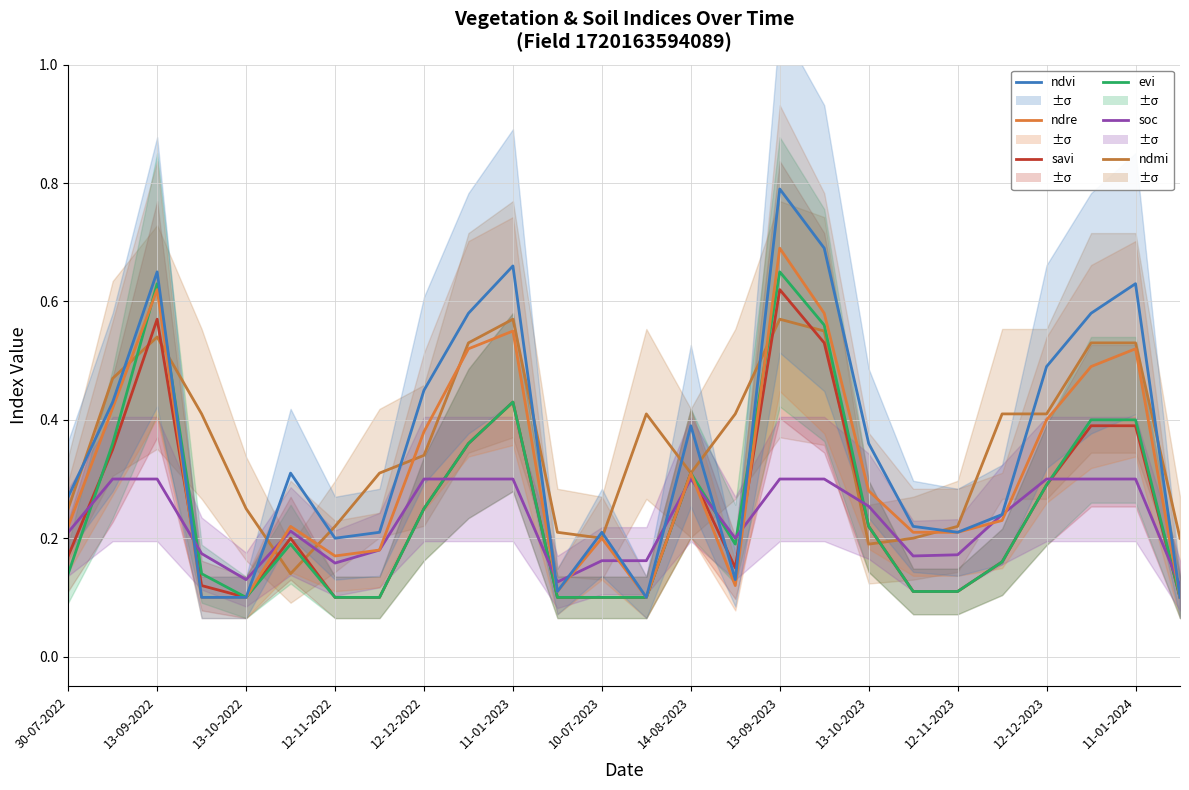

Count the evi values in the range 0 to 1.

26